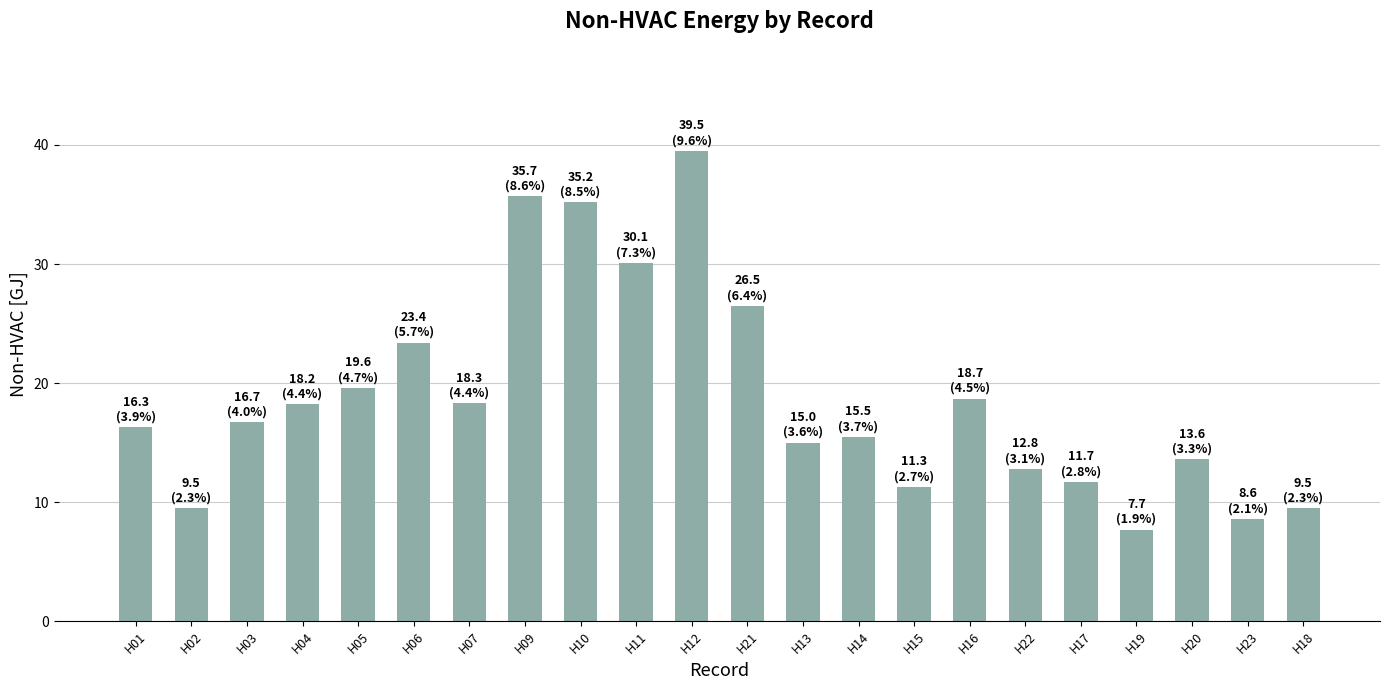

Approximately how many times larger is the value at H21 compared to H07?

1.4